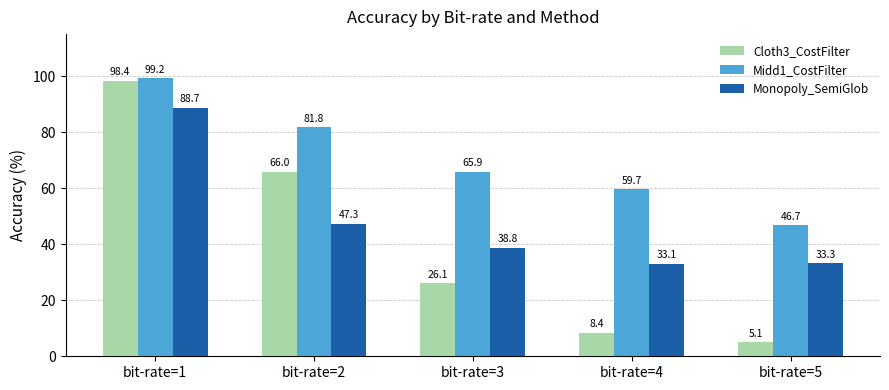

Reading left to right, list all the values displayed in this chart.

Cloth3_CostFilter: 98.4	66.0	26.1	8.4	5.1
Midd1_CostFilter: 99.2	81.8	65.9	59.7	46.7
Monopoly_SemiGlob: 88.7	47.3	38.8	33.1	33.3